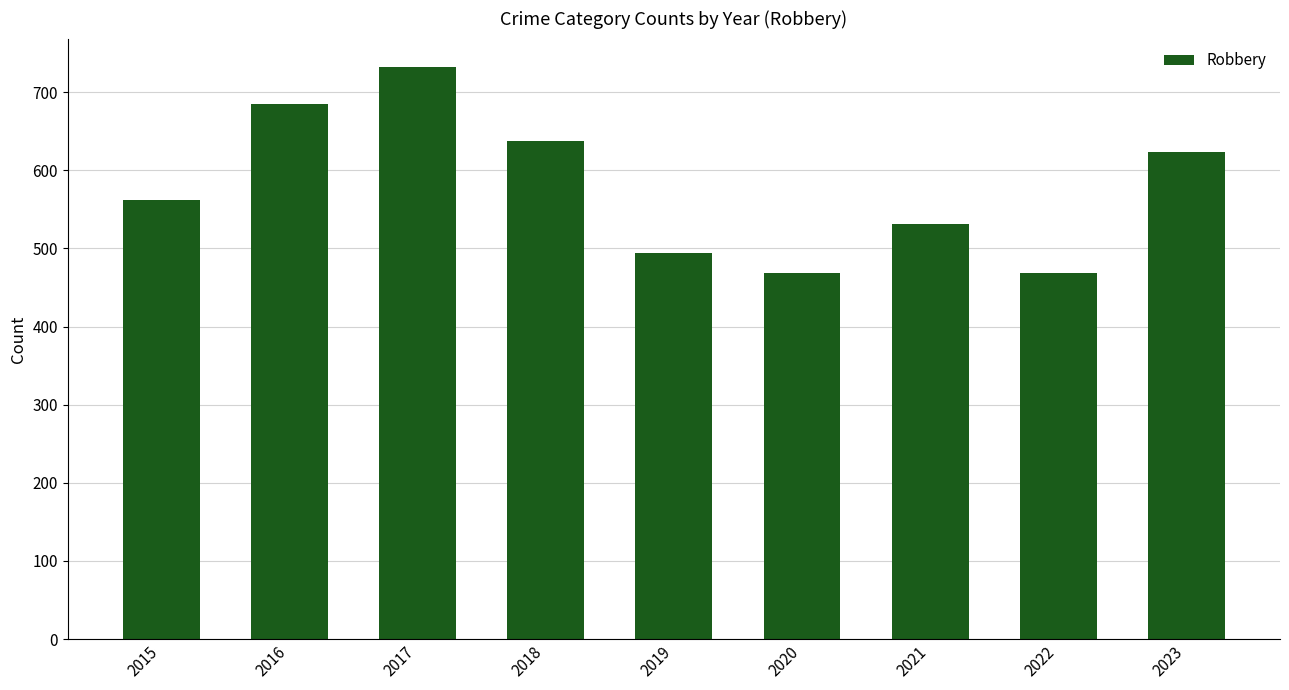

What value does the data have at 2022, to the nearest 50?

450